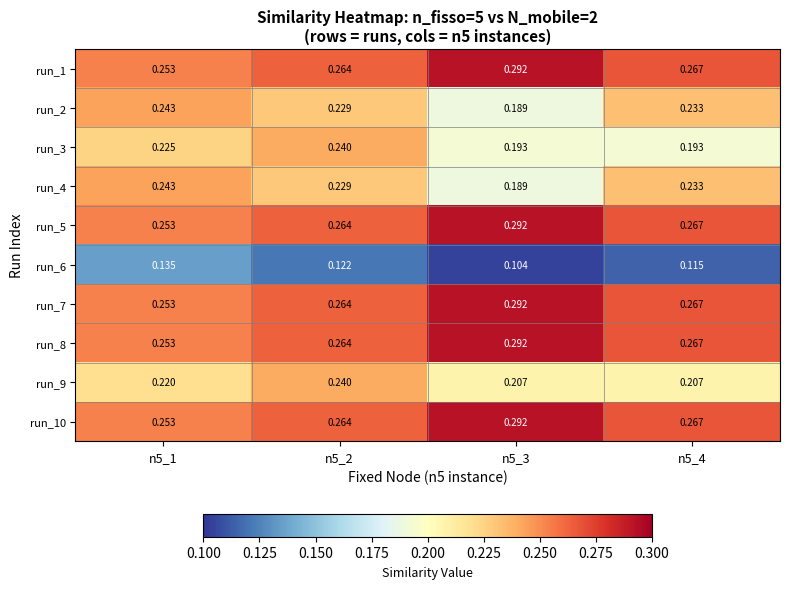

Is the value of run_2 at n5_3 greater than the value of run_6 at n5_4?

Yes